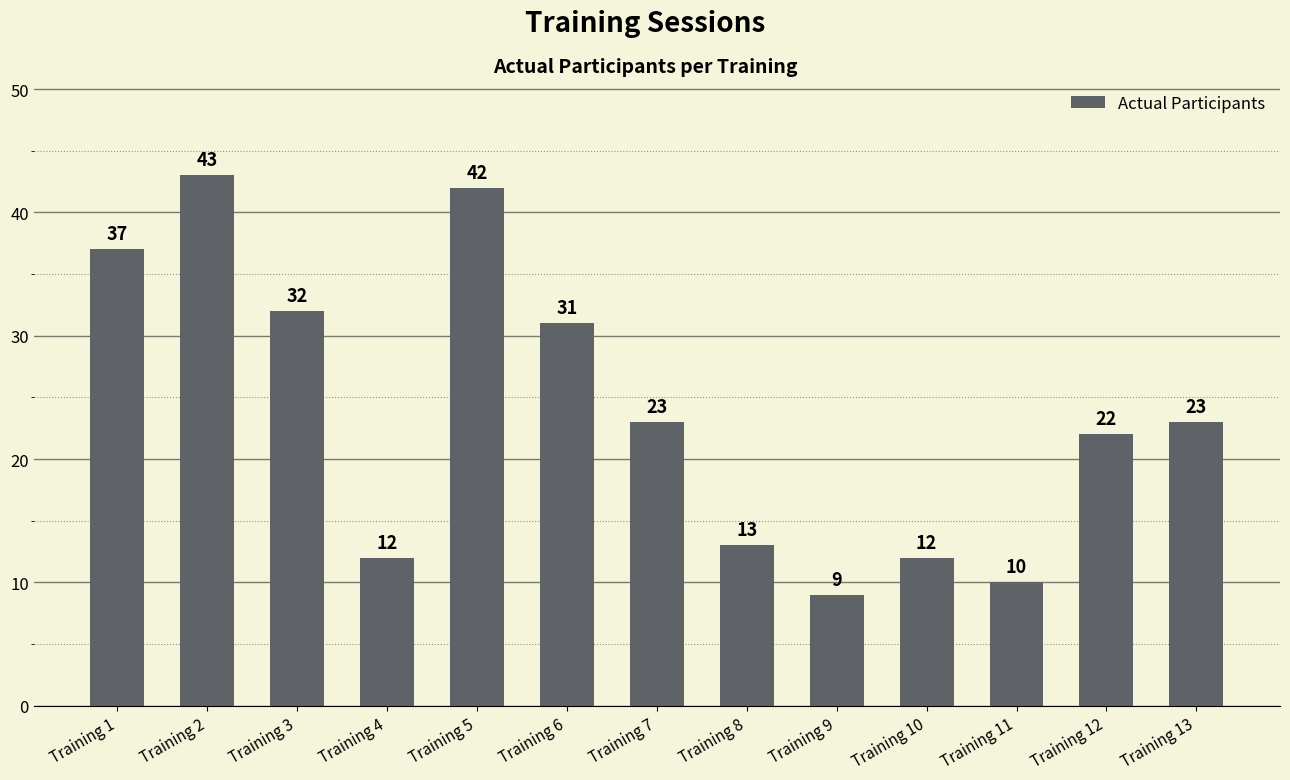

What is the greatest value displayed?

43